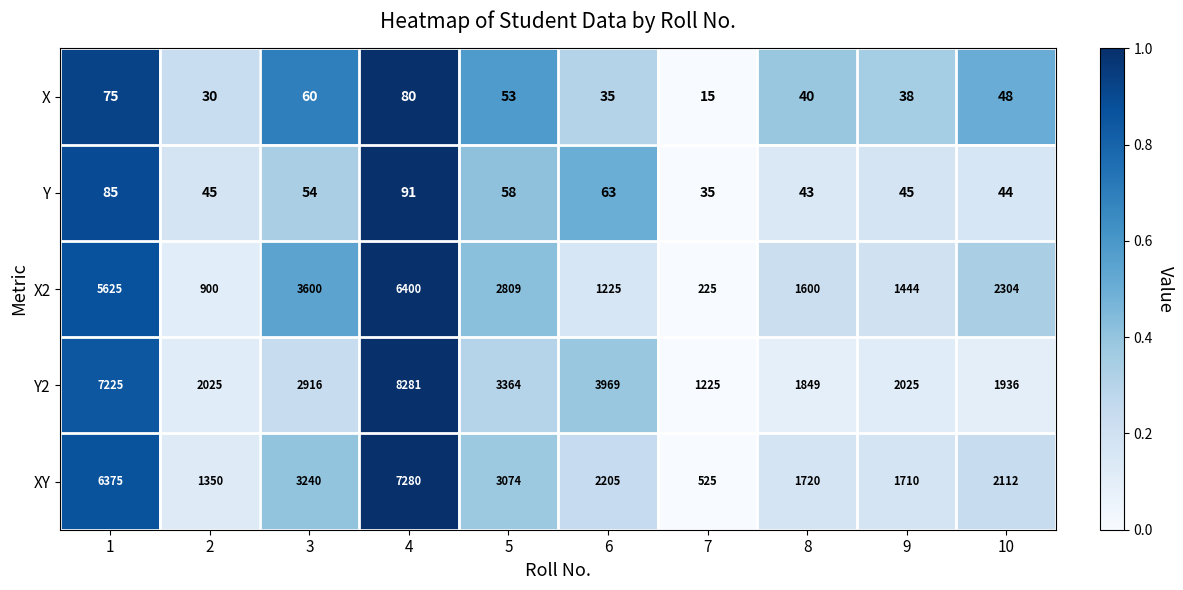

List the series in order of their peak value, lowest first.

X, Y, X2, XY, Y2